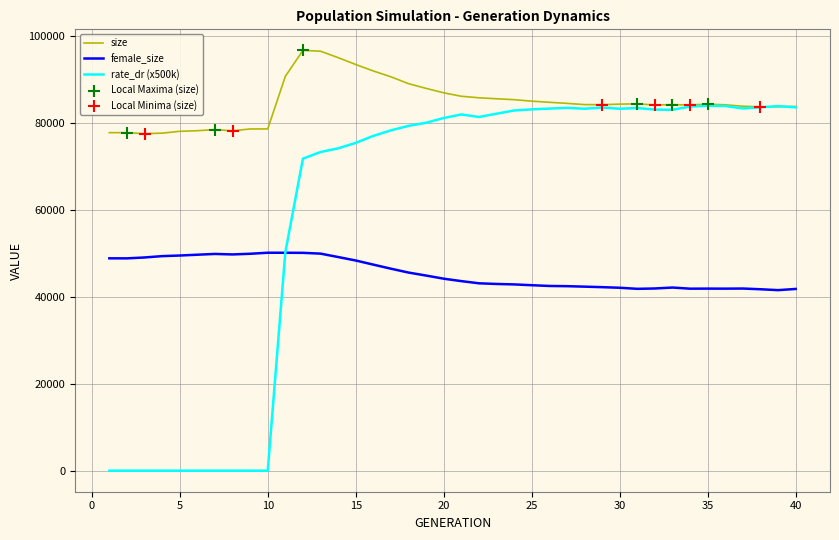

Which series has the widest spread of values?

rate_dr (x500k)